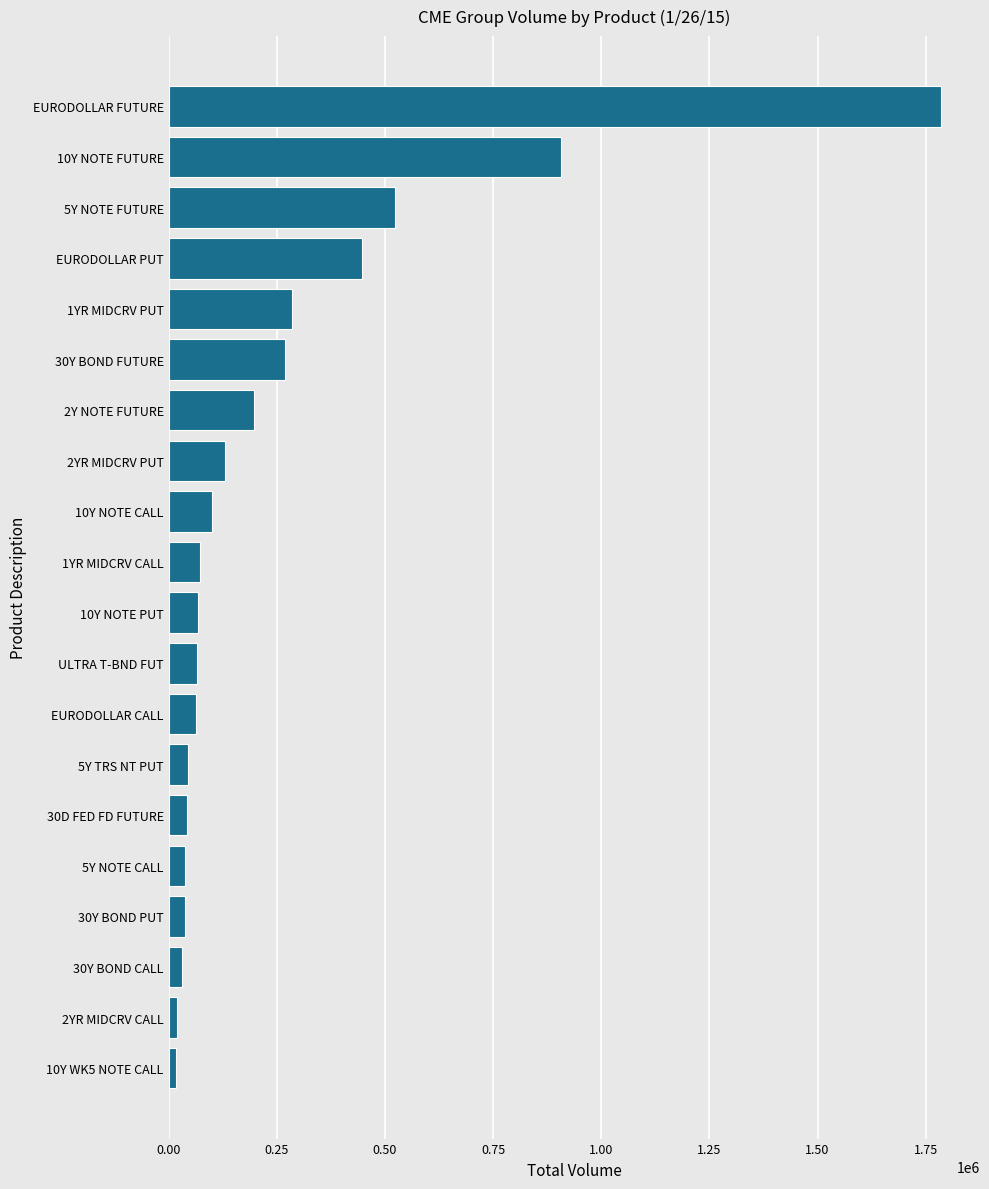

At which category does the chart reach its peak across all series?

EURODOLLAR FUTURE